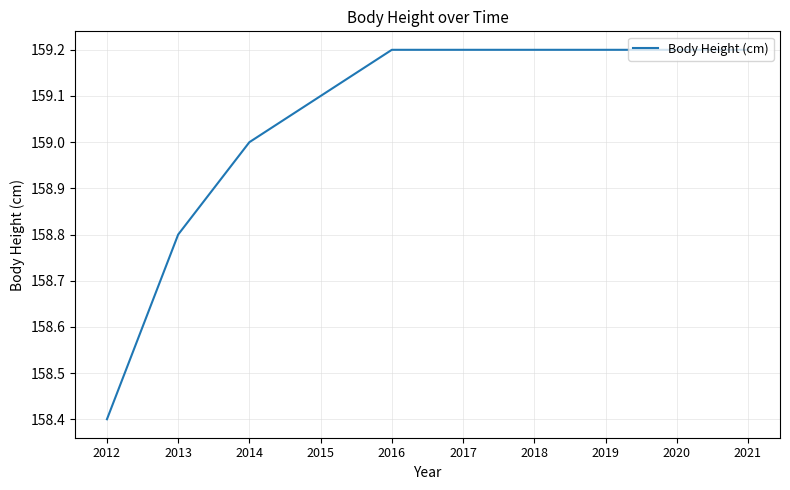

What is the smallest value displayed?

158.4